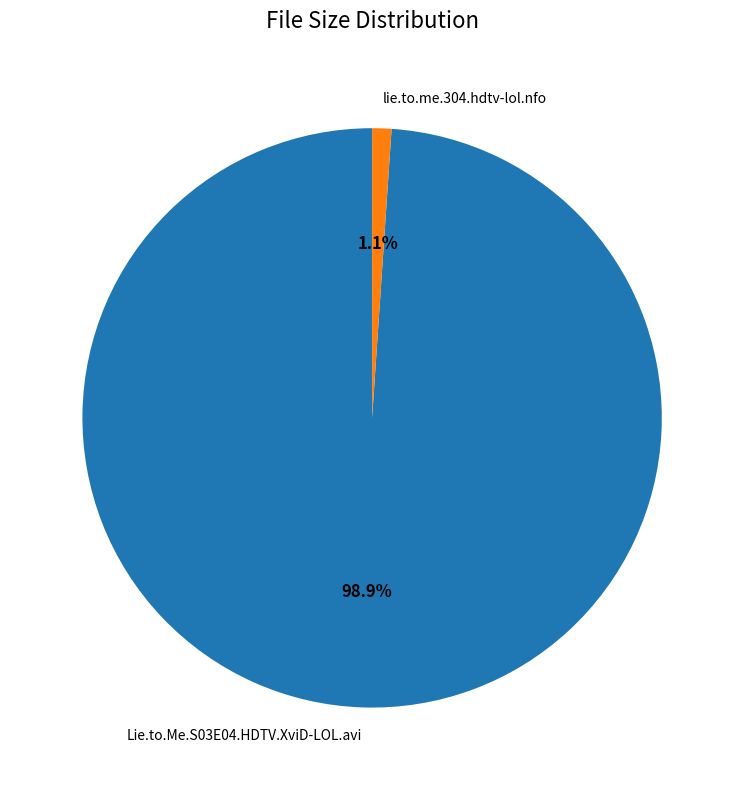

Is it true that lie.to.me.304.hdtv-lol.nfo is 1% of the pie?

True